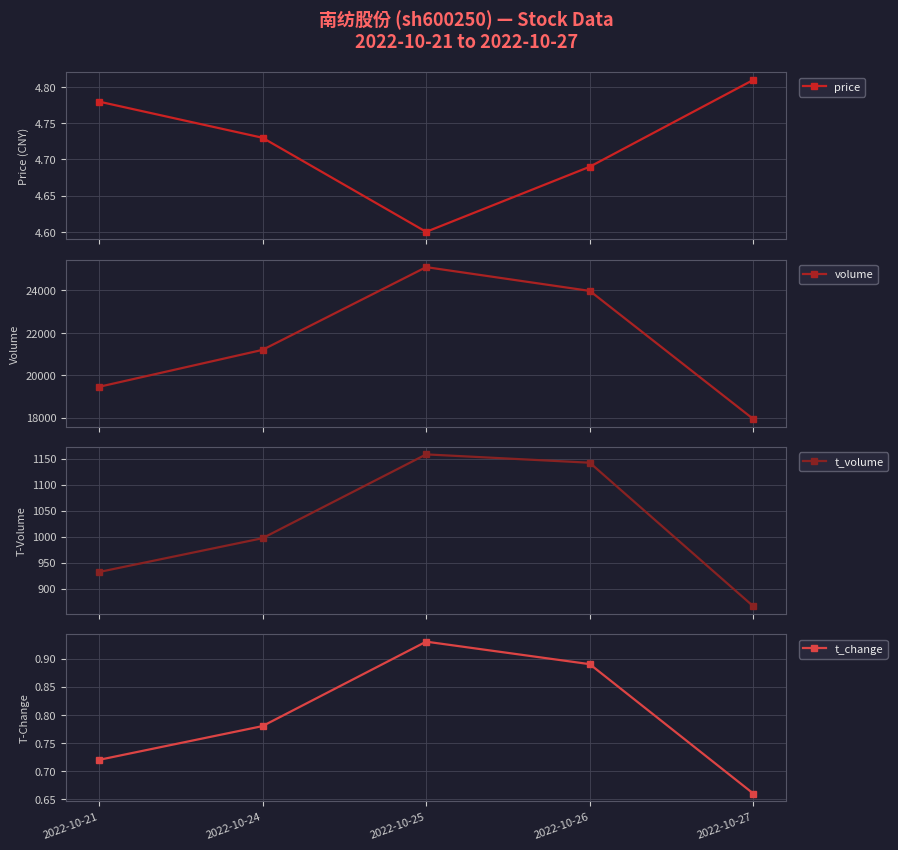

Which series has the largest range (max minus min)?

volume